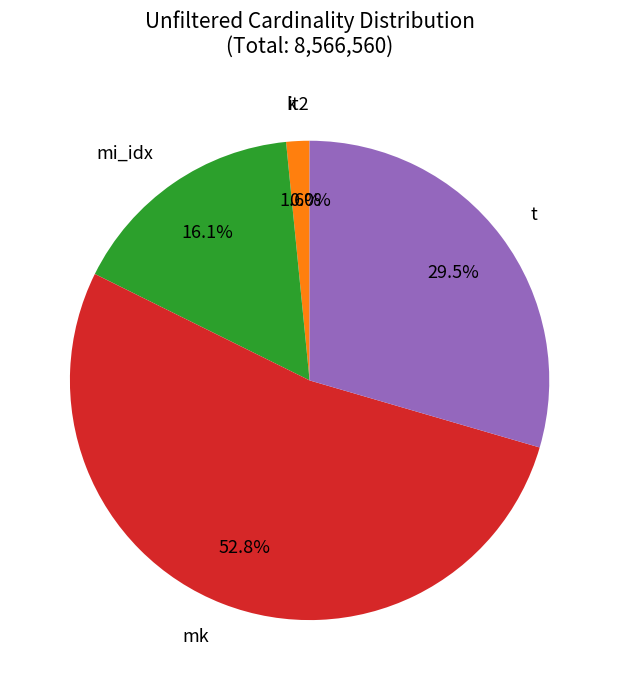

Is there any slice that represents more than half of the pie?

Yes